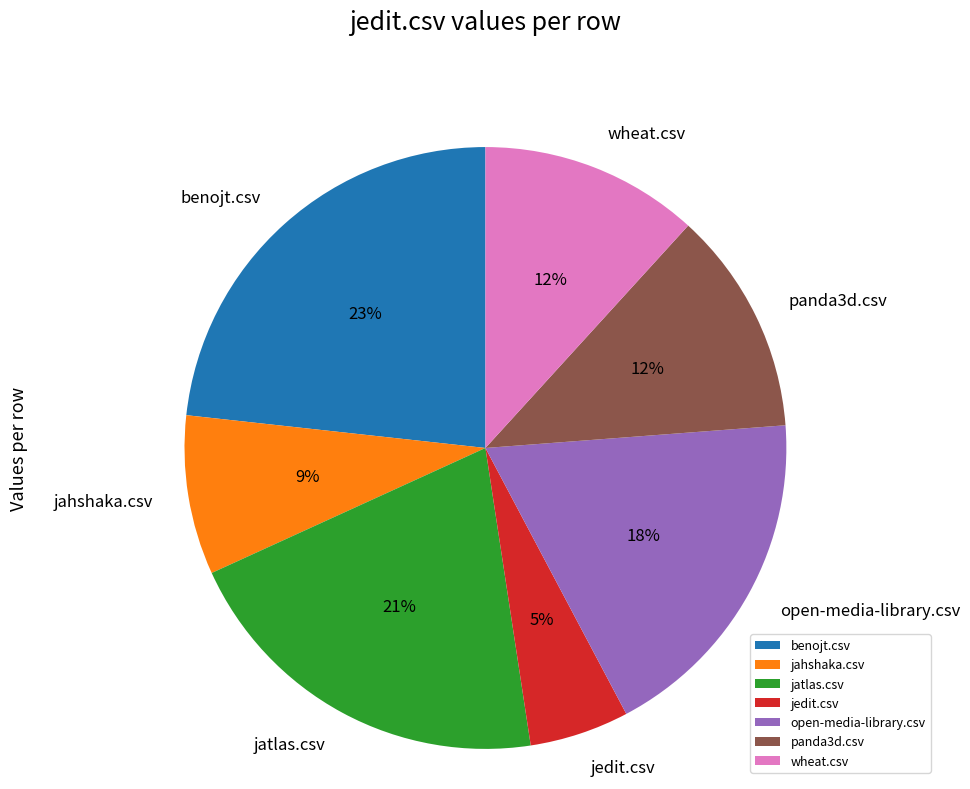

Is there any slice that represents more than half of the pie?

No